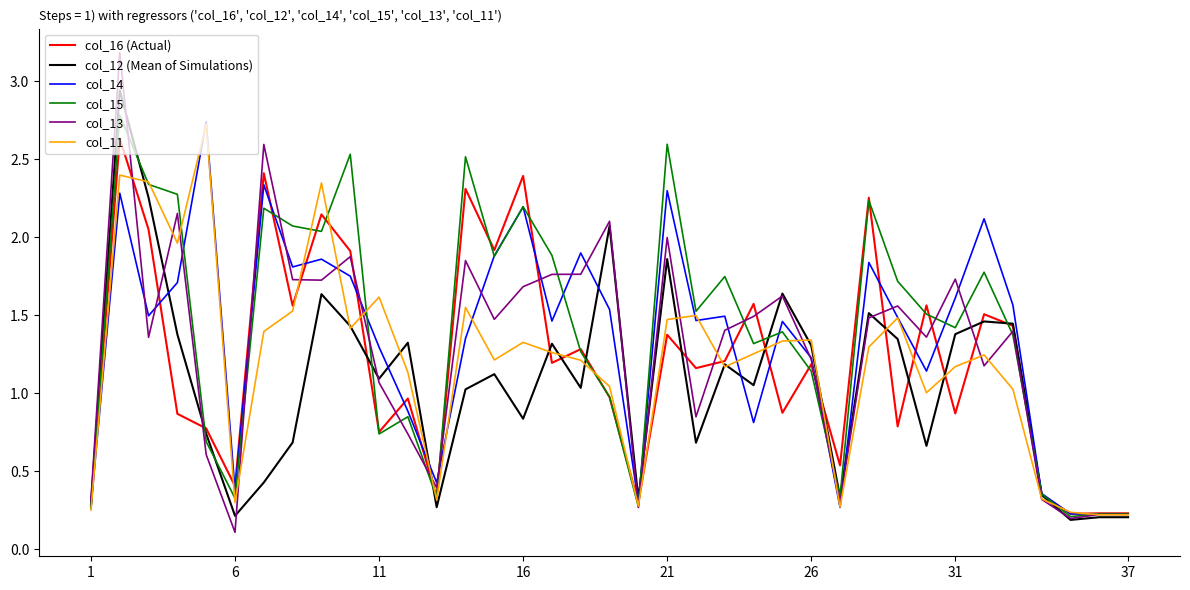

Does the chart display data point markers on the line(s)?

No